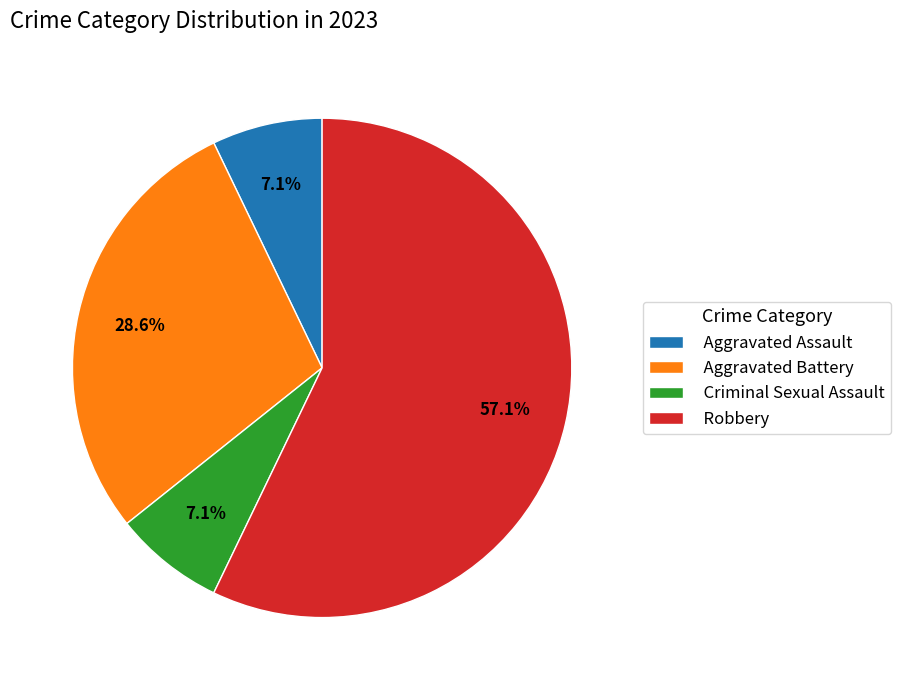

Between Criminal Sexual Assault and Aggravated Battery, which is larger?

Aggravated Battery